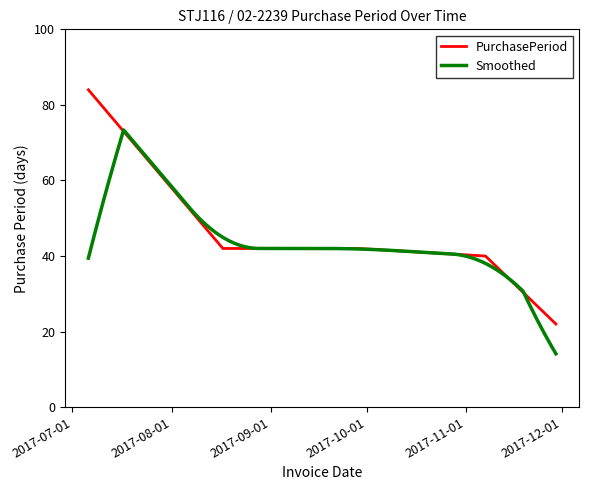

Is it true that the value at 2017-08-17 is 42?

True